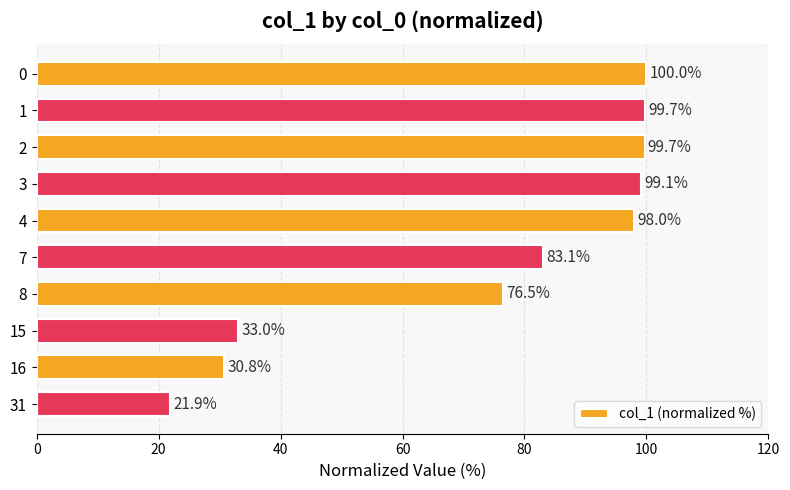

What is the value of the 10th bar from the top?

21.9